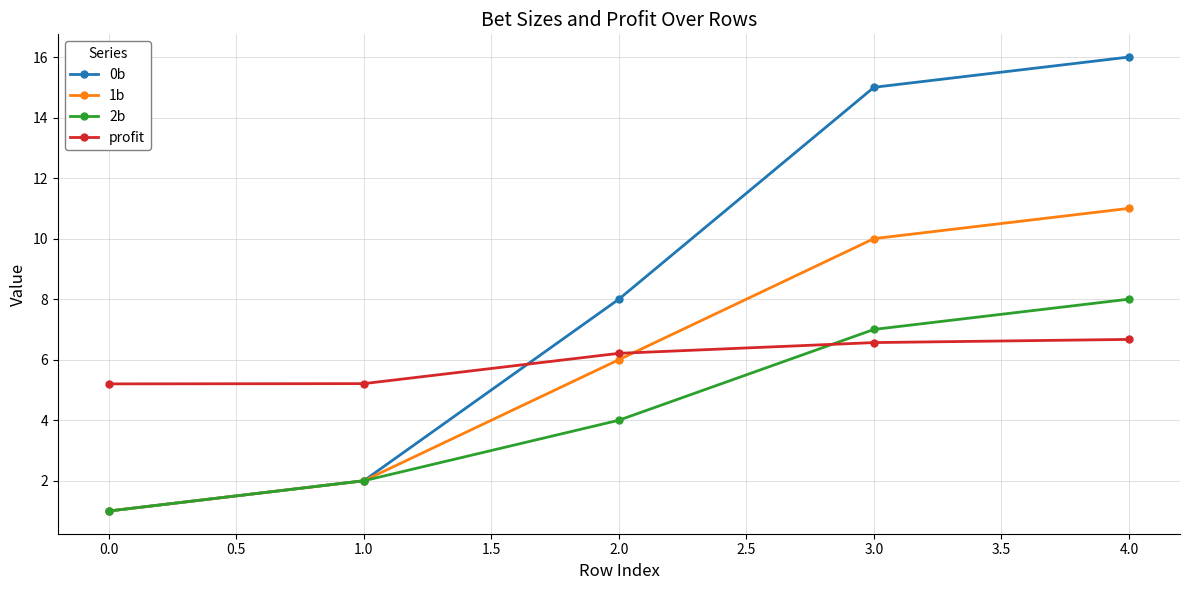

True or false: profit has more than 2 points higher than both neighbors.

False